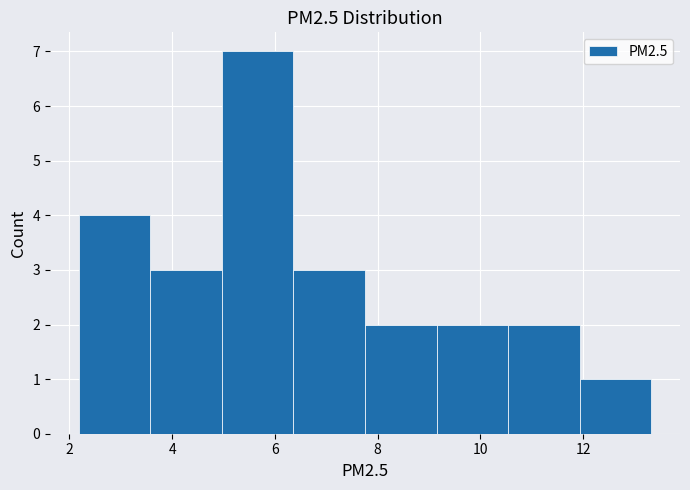

Reading left to right, list every bar in this chart as the range it spans on the x-axis followed by its height. Neither the bar edges nor the heights are printed on the chart, so give them approximately, as read against the axes.

2.2 to 3.6: 4
3.6 to 5.0: 3
5.0 to 6.4: 7
6.4 to 7.8: 3
7.8 to 9.2: 2
9.2 to 10.6: 2
10.6 to 12.0: 2
12.0 to 13.4: 1